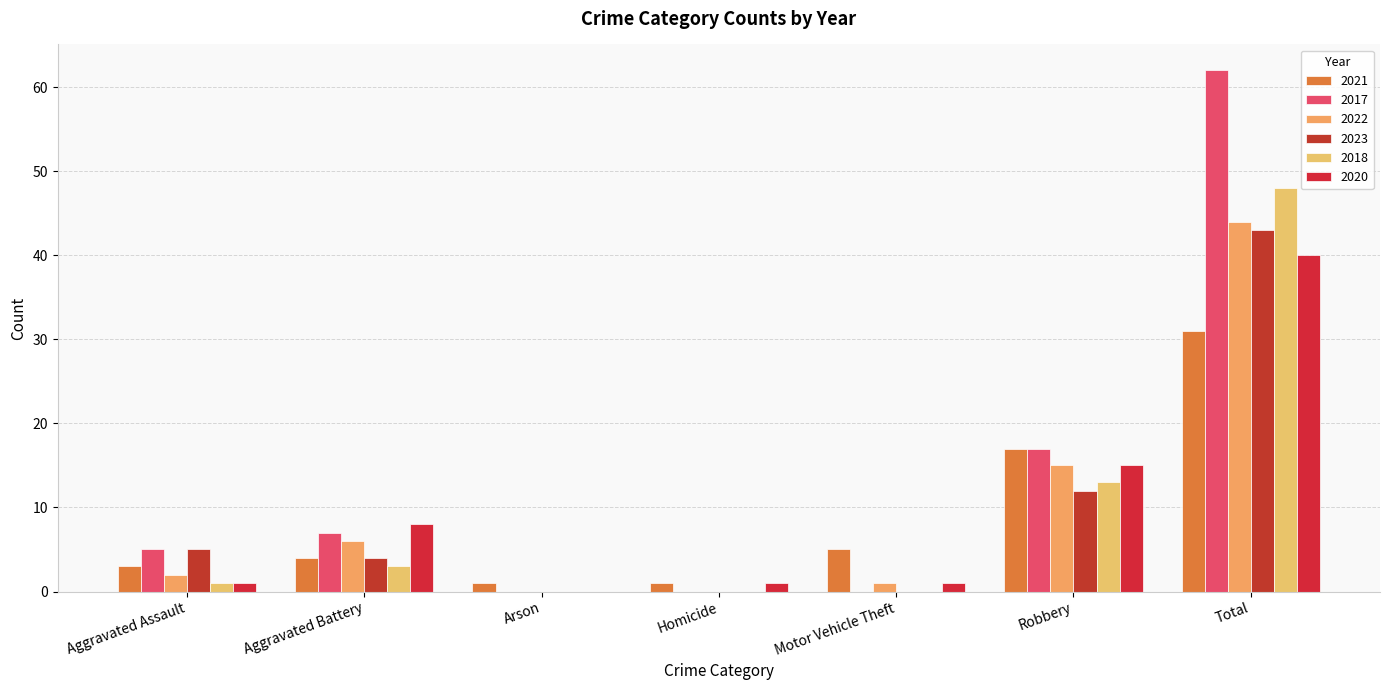

Rank the series at Arson from highest to lowest value.

2021, 2017, 2022, 2023, 2018, 2020